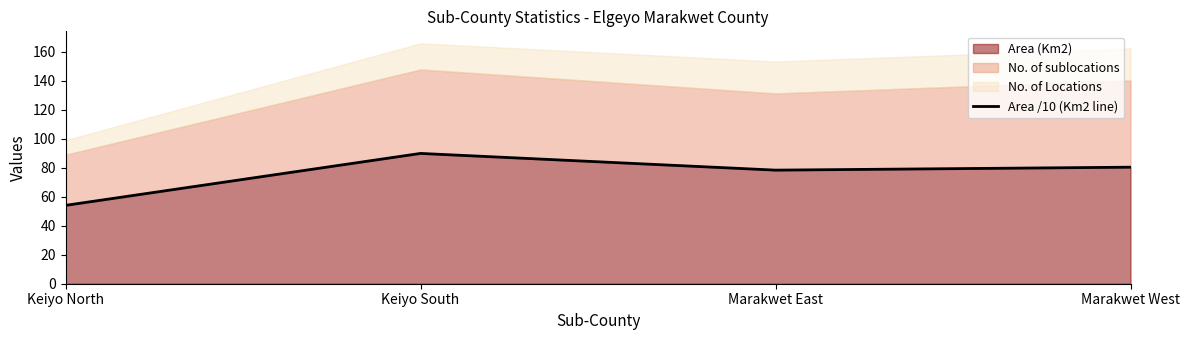

Where does the data first go above 80?

Keiyo South